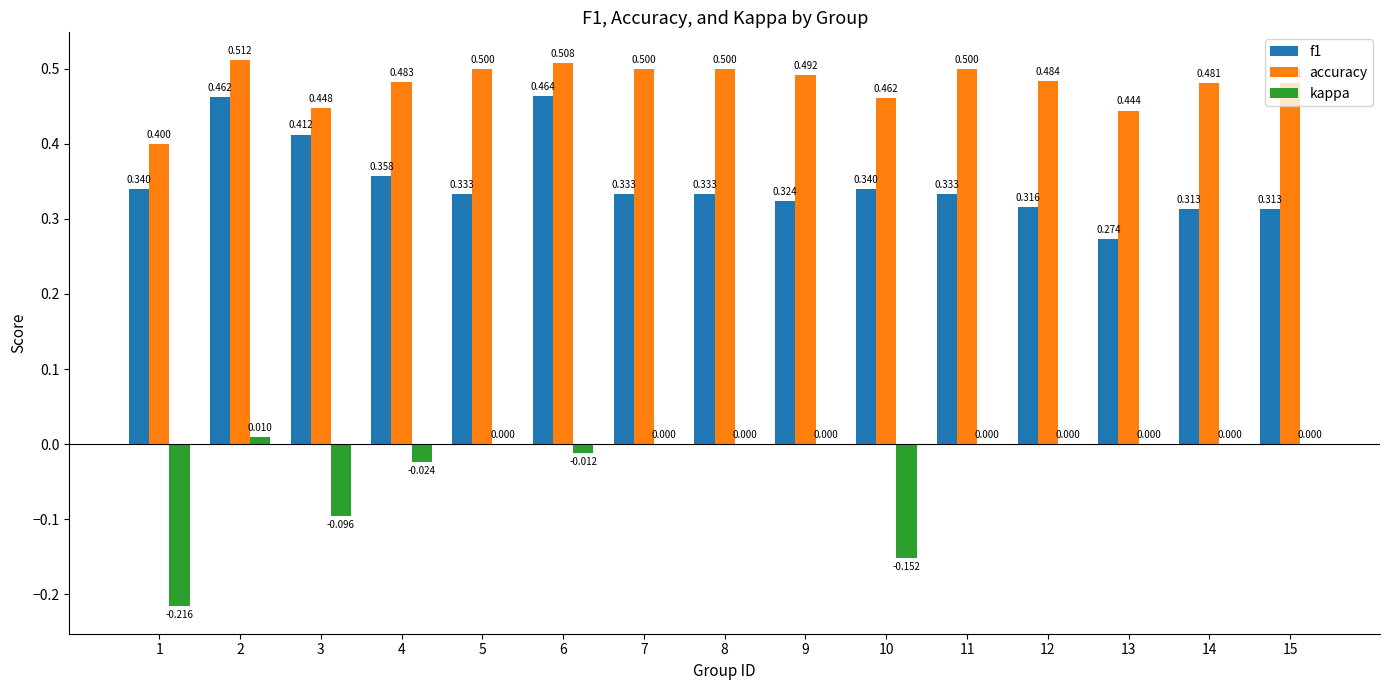

Is it true that f1 equals 0.5 at 6?

True